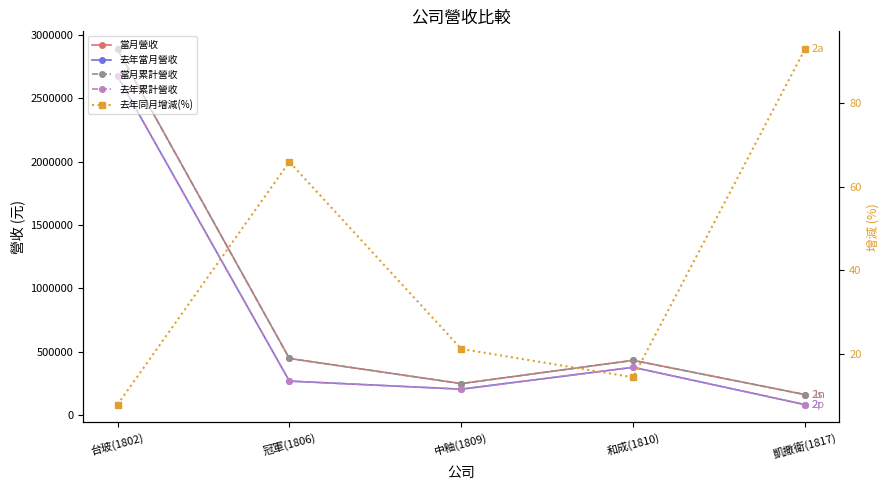

What is the label of the 4th point from the right?

冠軍(1806)